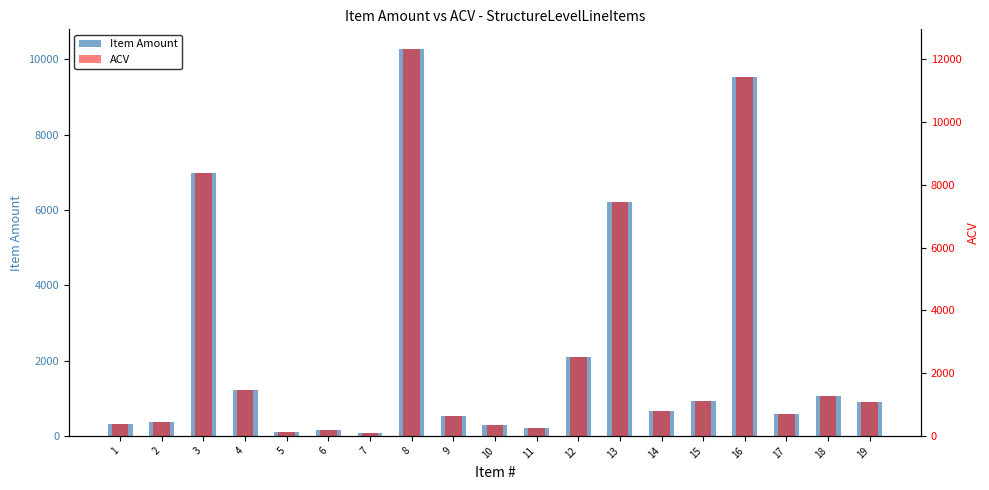

How many data points in ACV are above 779?

10